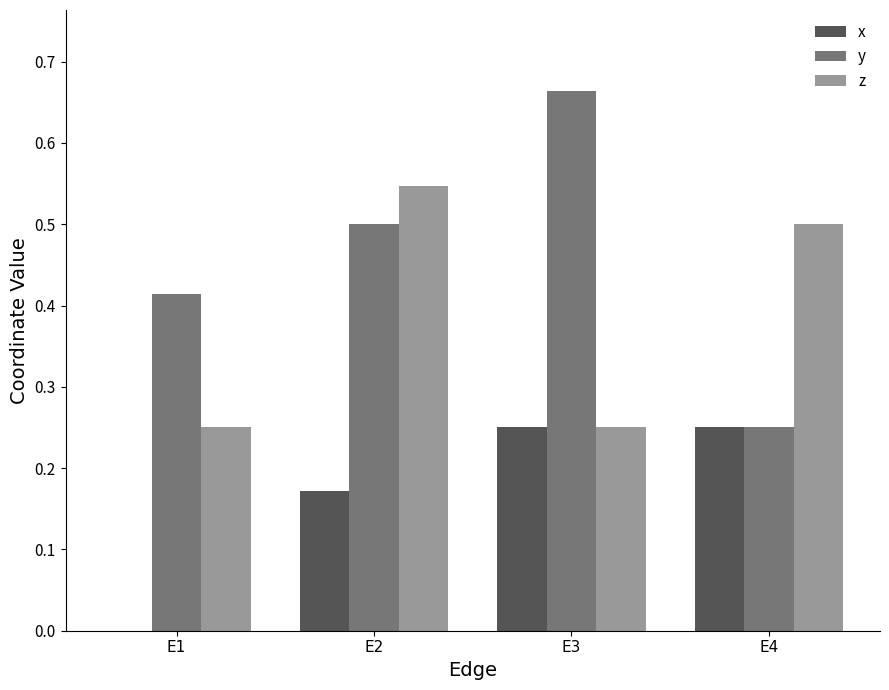

What is the sum of all y values?

1.8